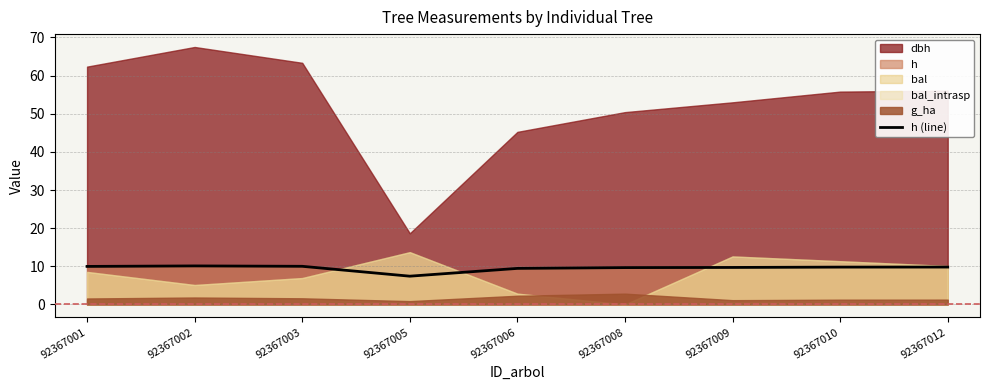

How many interior local valleys (lower than both neighbors) does the data have?

1